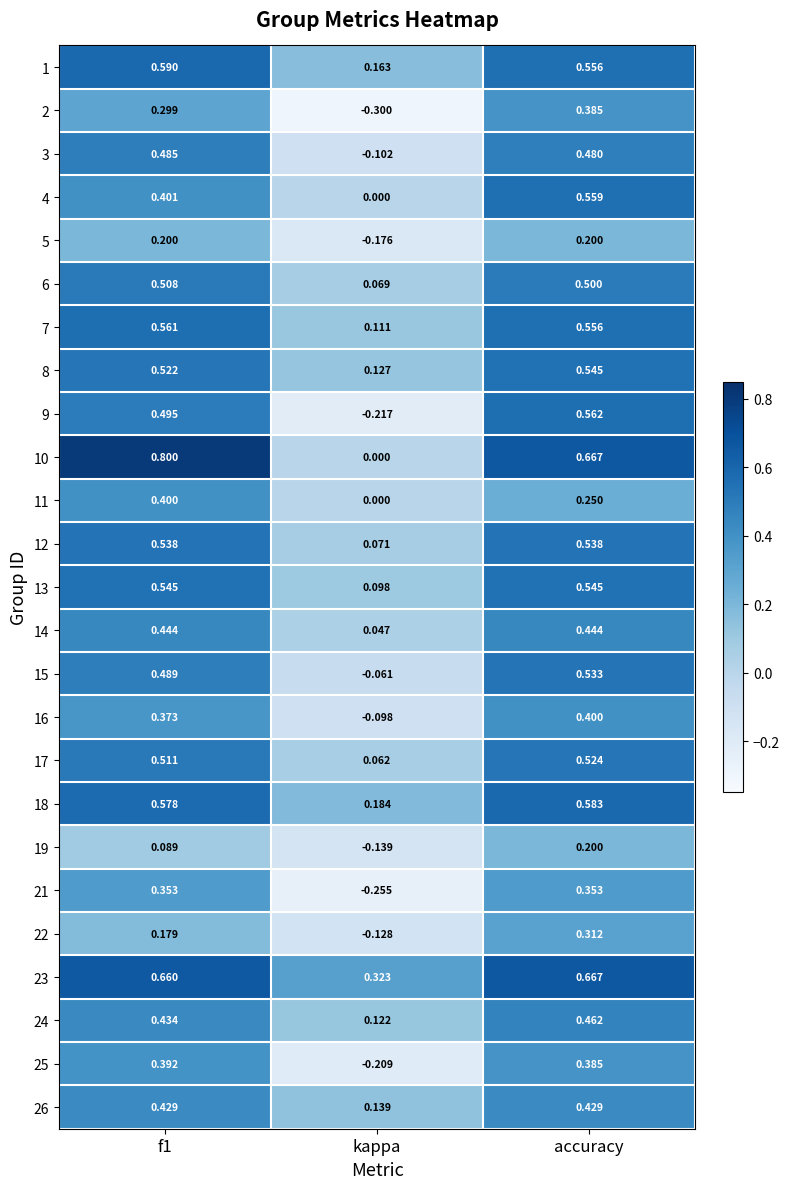

Where is 25 nearest to the value 0?

kappa